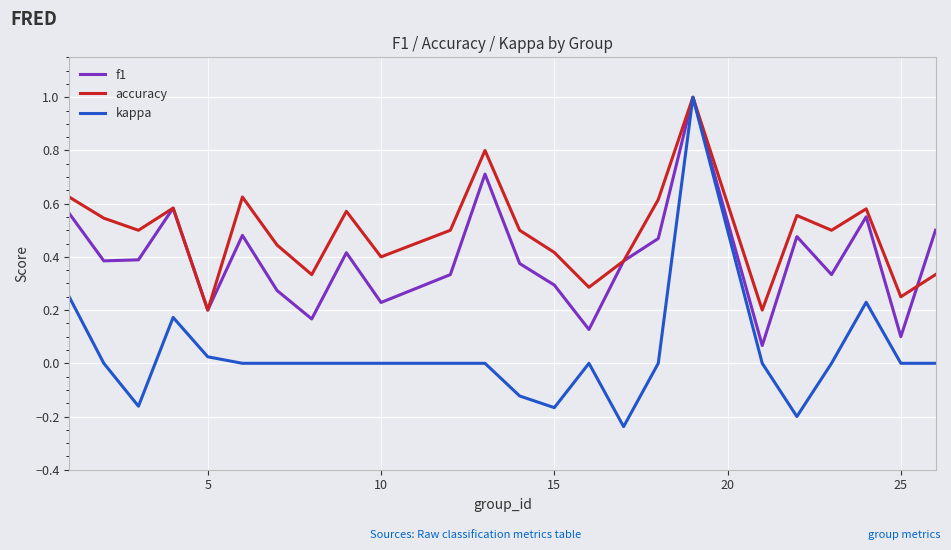

What is the maximum value shown in the chart?

1.0